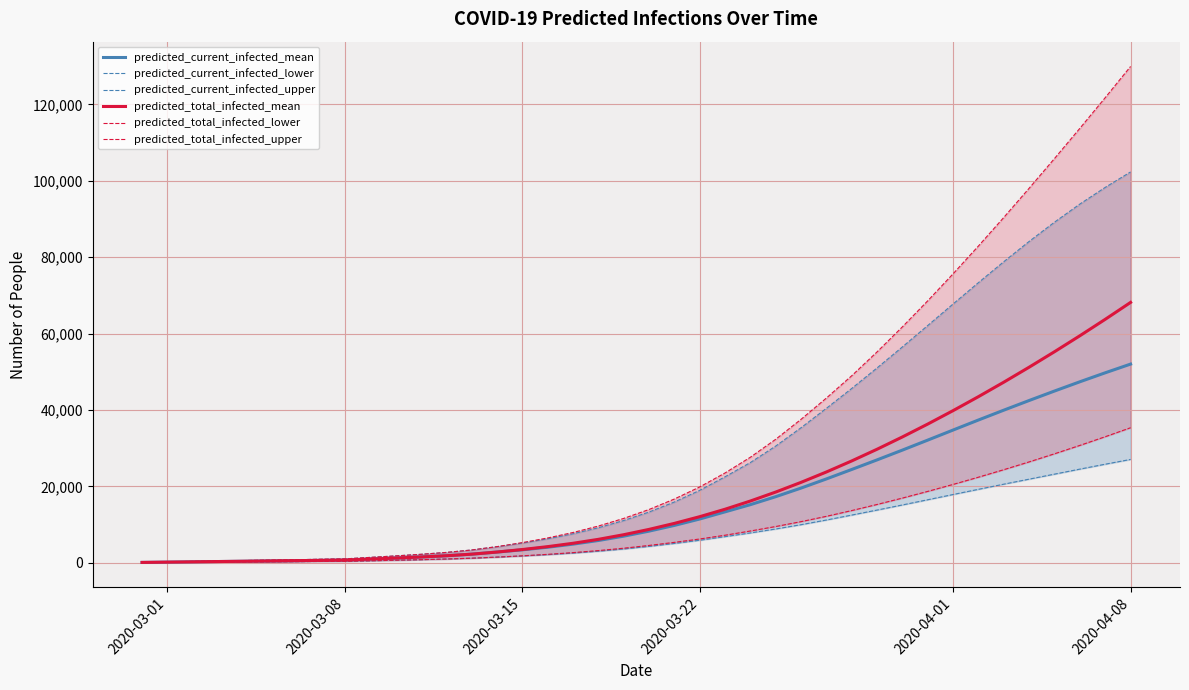

What is the sum of all predicted_current_infected_lower values?

318070